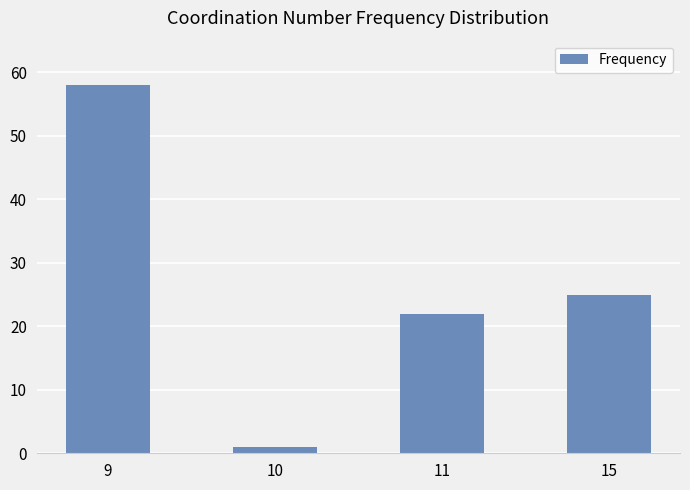

What is the value of the 2nd bar from the left?

1